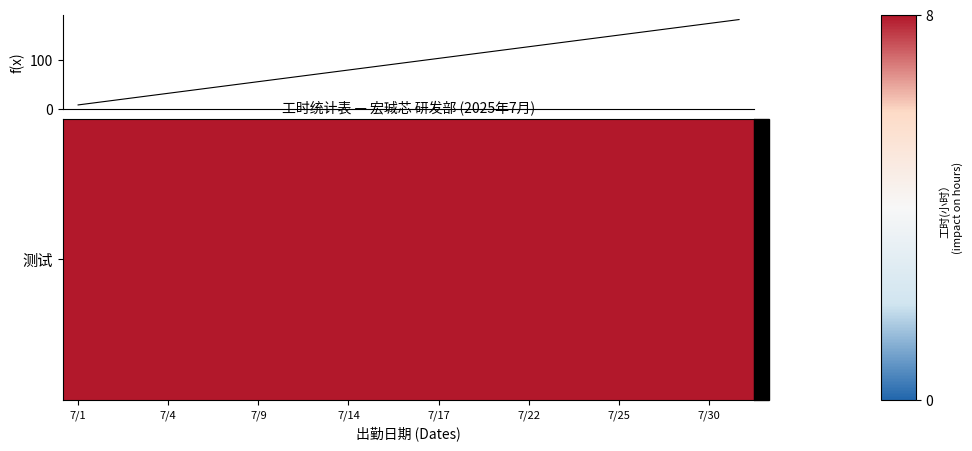

What is the minimum value shown in the chart?

8